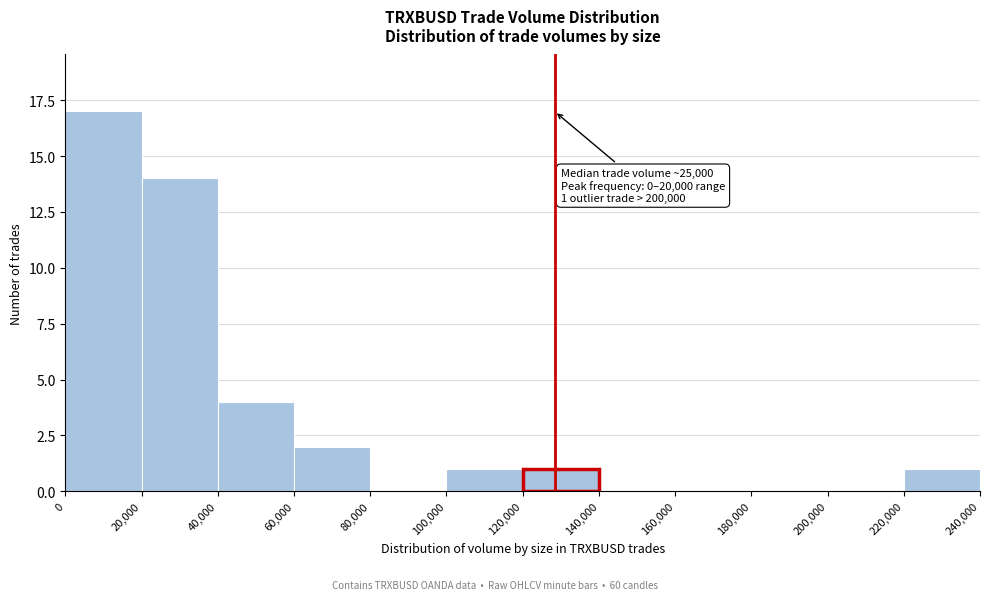

Over which range of the x-axis is the bar tallest?

0 to 20,000